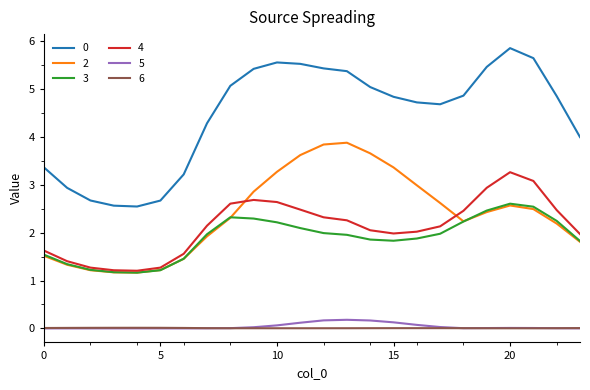

What is the difference between the maximum and minimum values in the 3 series?

1.4